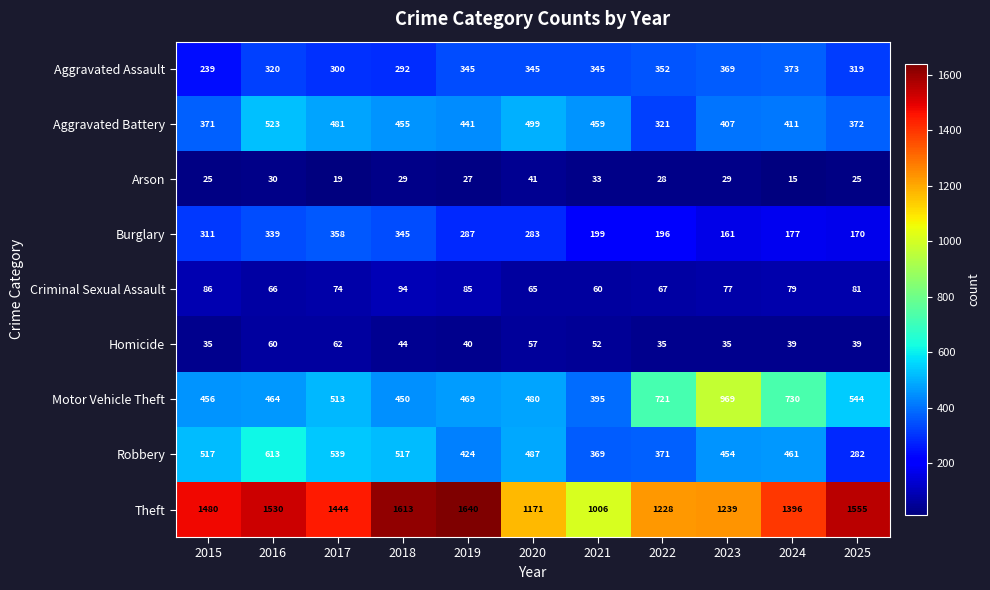

At which label does Theft first exceed 1444?

2015